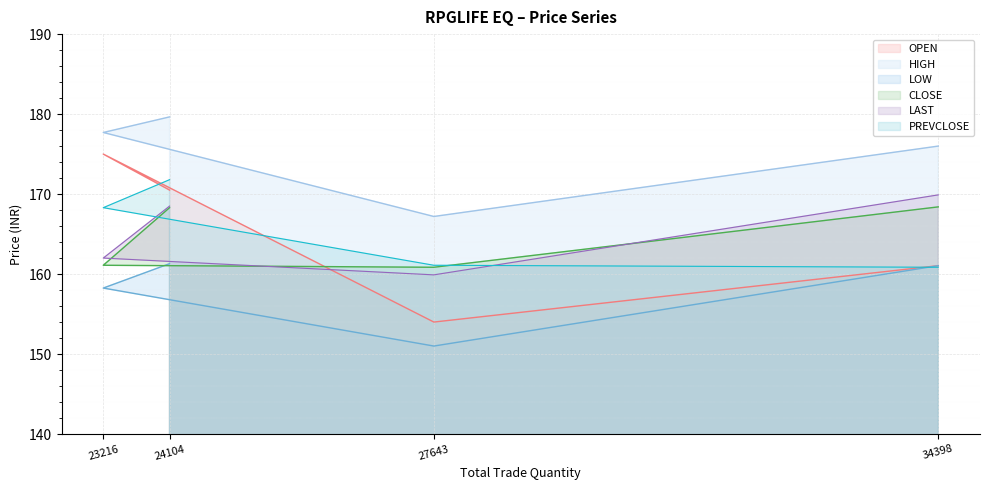

How many values in the PREVCLOSE series exceed 168?

2